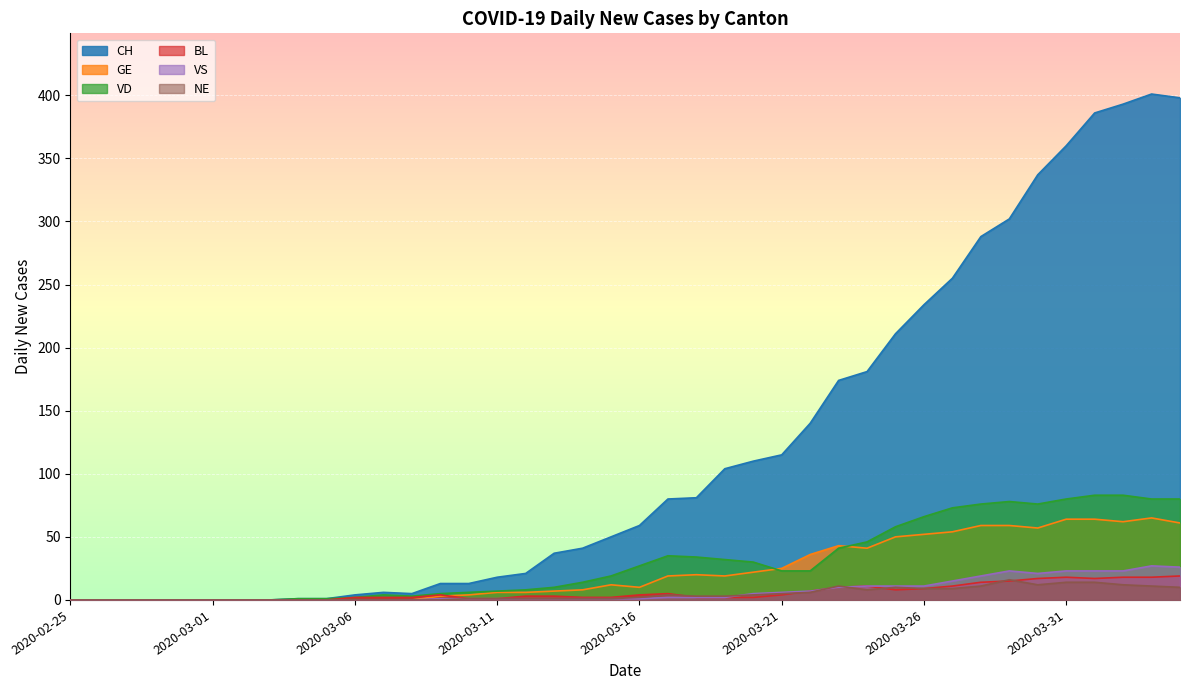

List the labels in order of VS value, largest first.

2020-04-03, 2020-04-04, 2020-03-29, 2020-03-31, 2020-04-01, 2020-04-02, 2020-03-30, 2020-03-28, 2020-03-27, 2020-03-24, 2020-03-25, 2020-03-26, 2020-03-23, 2020-03-22, 2020-03-21, 2020-03-20, 2020-03-17, 2020-03-18, 2020-03-19, 2020-03-09, 2020-03-10, 2020-03-11, 2020-03-12, 2020-03-13, 2020-03-14, 2020-03-15, 2020-03-16, 2020-02-25, 2020-02-26, 2020-02-27, 2020-02-28, 2020-02-29, 2020-03-01, 2020-03-02, 2020-03-03, 2020-03-04, 2020-03-05, 2020-03-06, 2020-03-07, 2020-03-08